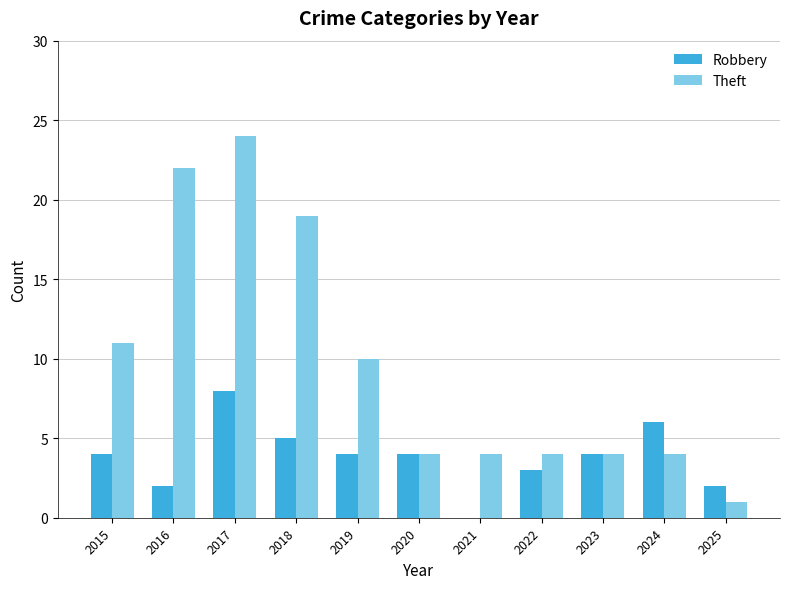

Between 2015 and 2022, which series saw the biggest shift?

Theft